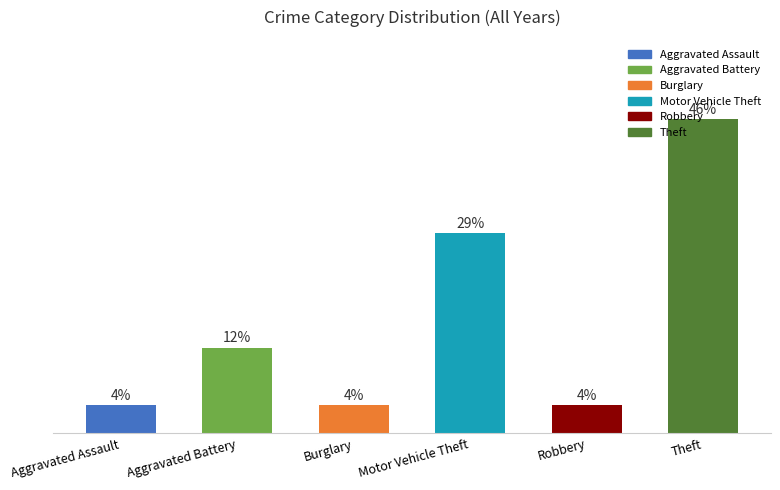

Reading left to right, transcribe all the data shown in this chart.

4.2	12.5	4.2	29.2	4.2	45.8